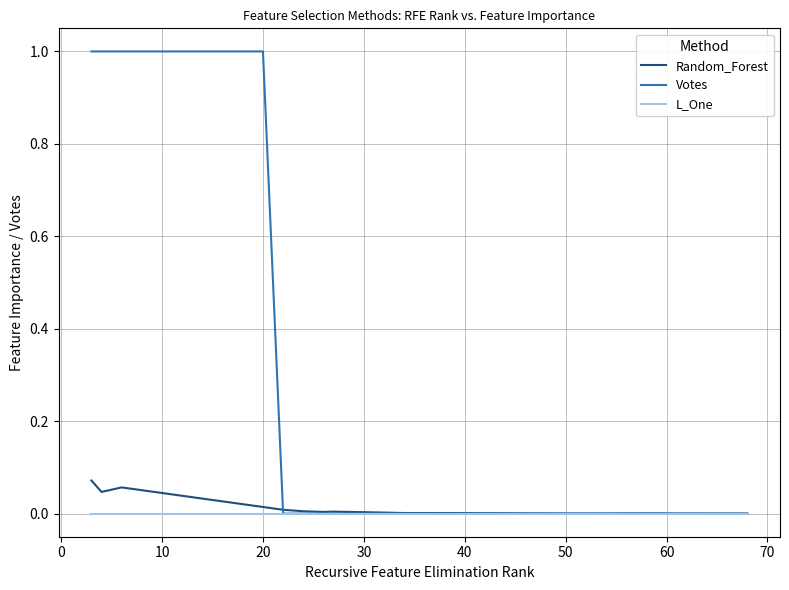

Which series has the largest total across all categories?

Votes